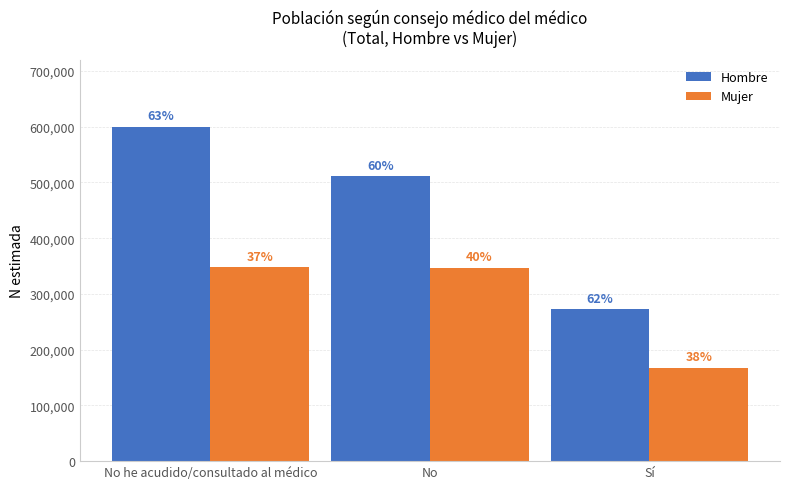

What is the value of the Mujer bar at the 2nd from the left?

346931